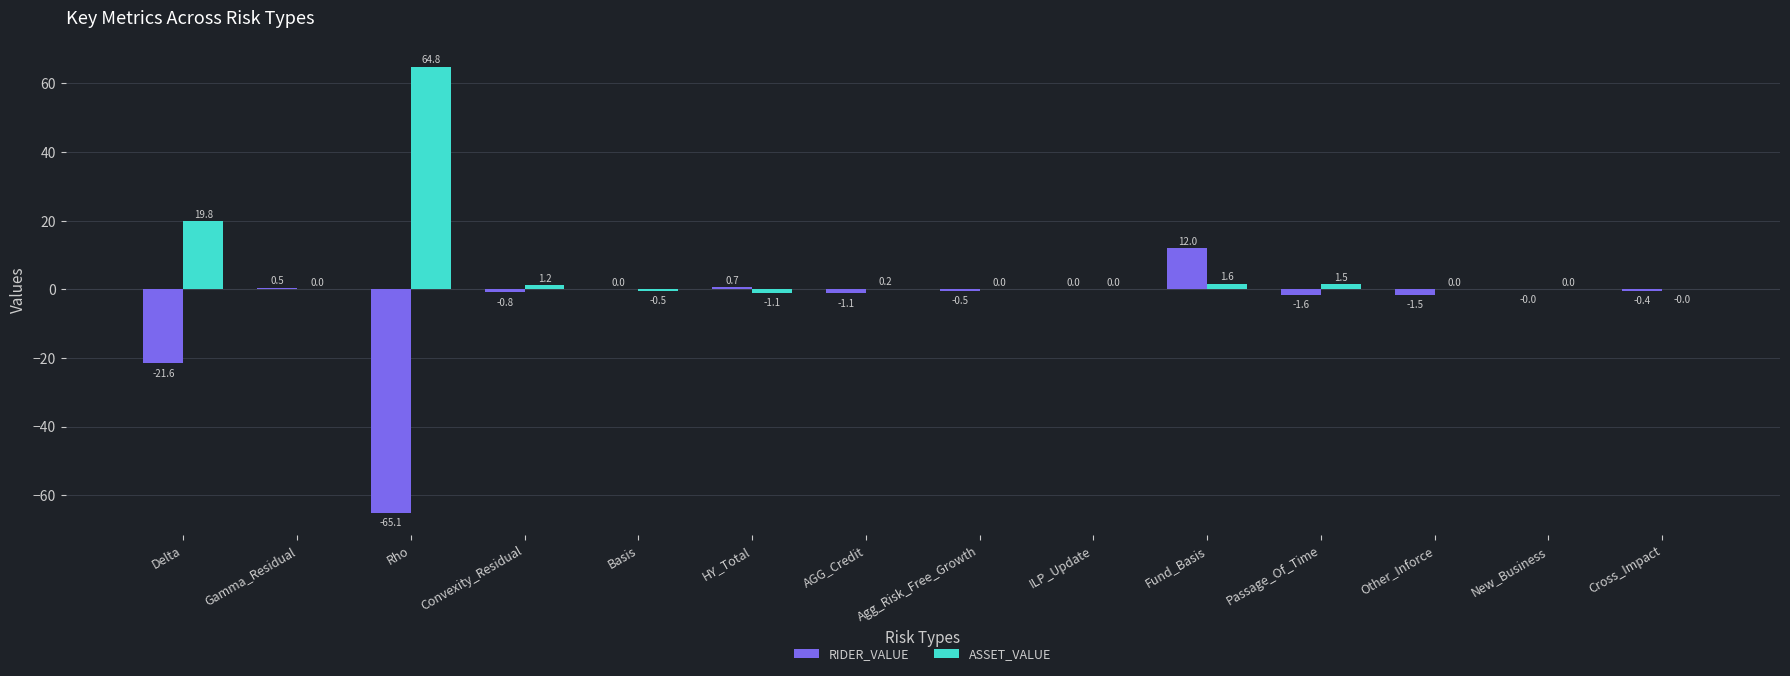

Are the bars horizontal?

No